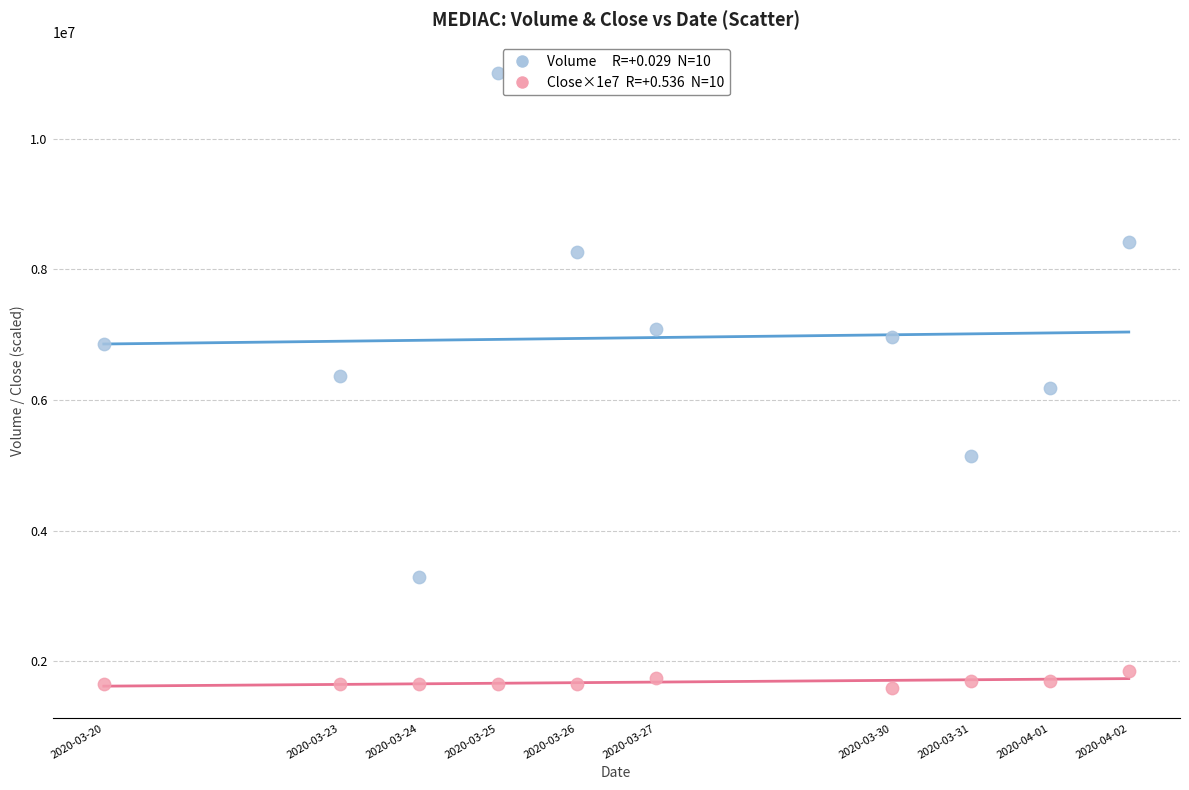

Across all data points, what is the range of Y values (max minus min)?

9402000.0